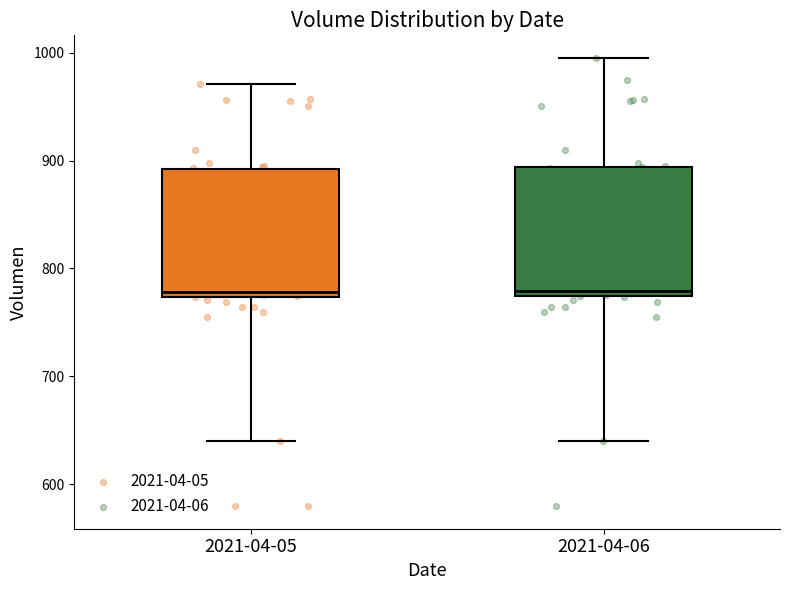

Reading left to right, read every box against the y-axis: the position of its median line, the range the box covers, and the ends of its whiskers. The values are not printed on the chart, so give them approximately, as read against the axis.

2021-04-05: median 780, box 770 to 890, whiskers 640 to 970
2021-04-06: median 780, box 770 to 890, whiskers 640 to 1000